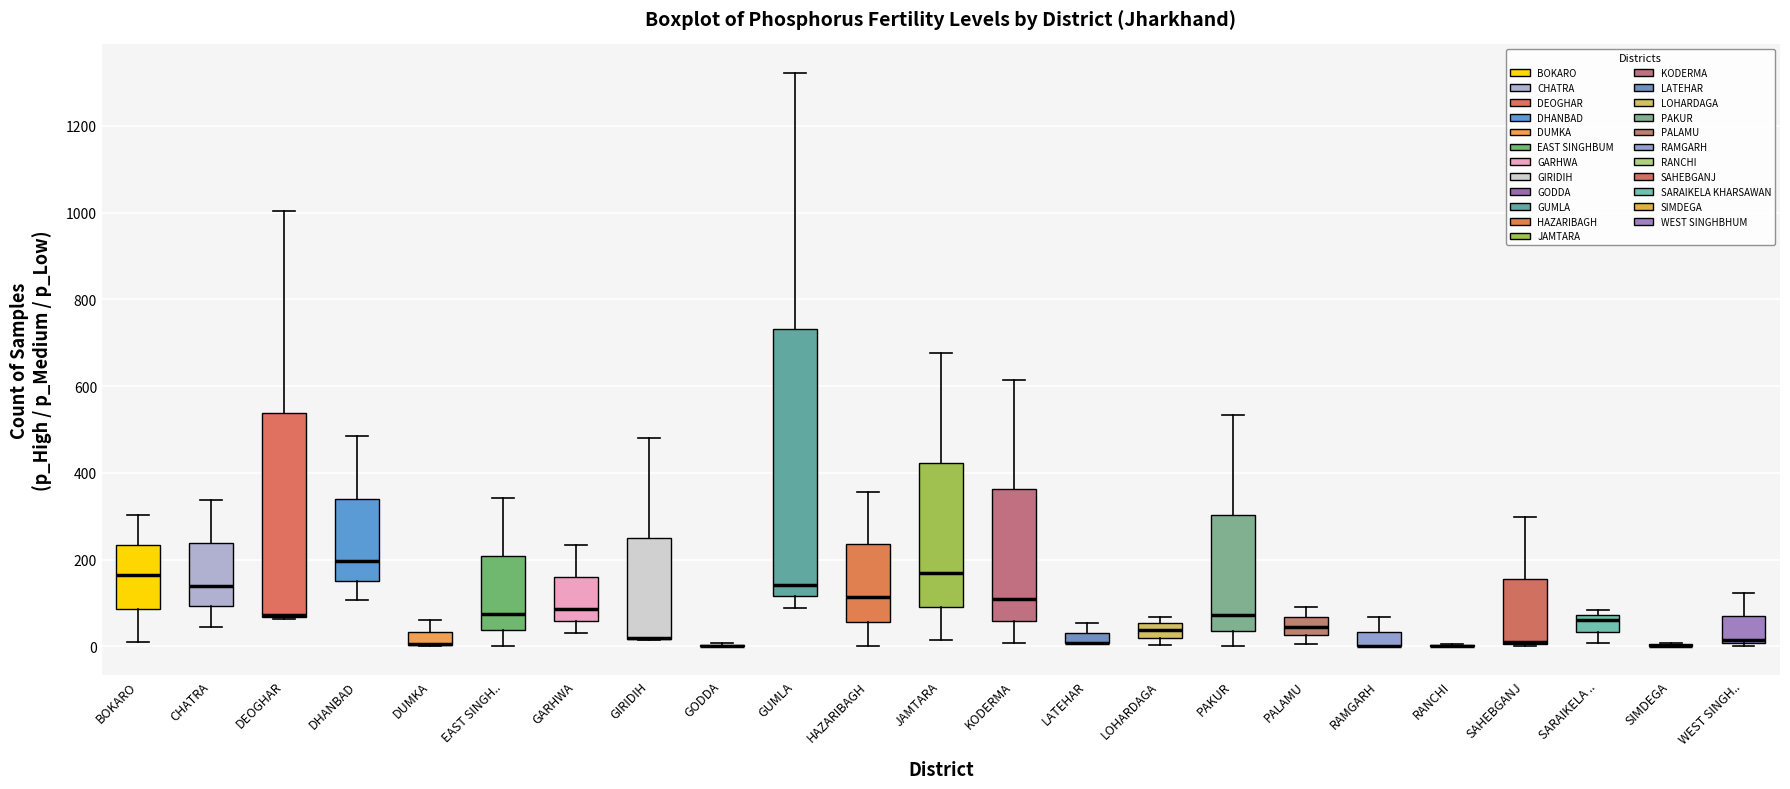

Comparing the boxes themselves (not the whiskers), which one is the tallest?

GUMLA